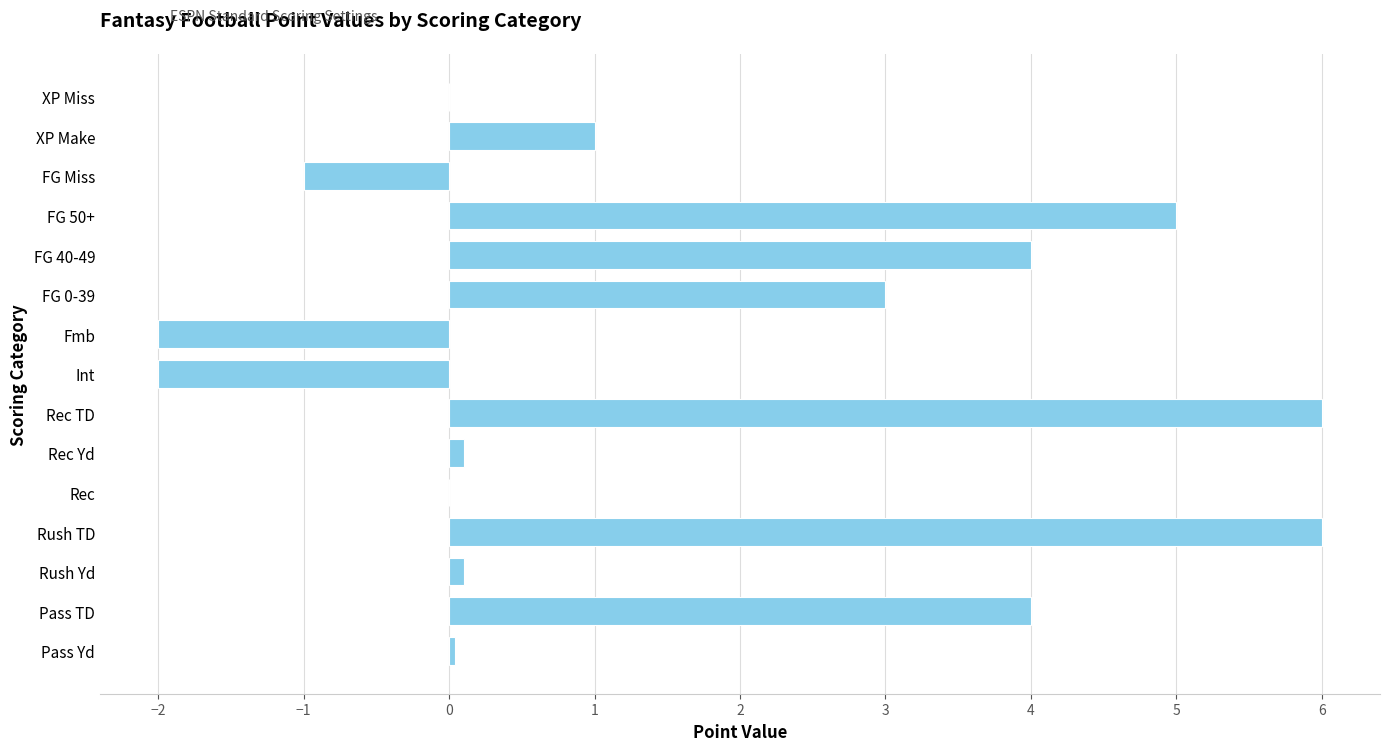

What is the change in value from Fmb to FG 0-39?

+5.0